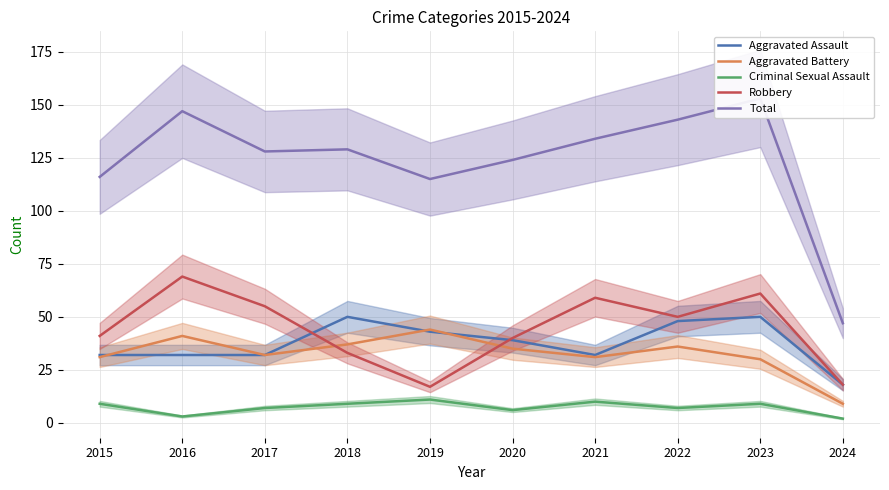

At which category is the sum across all series the highest?

2023